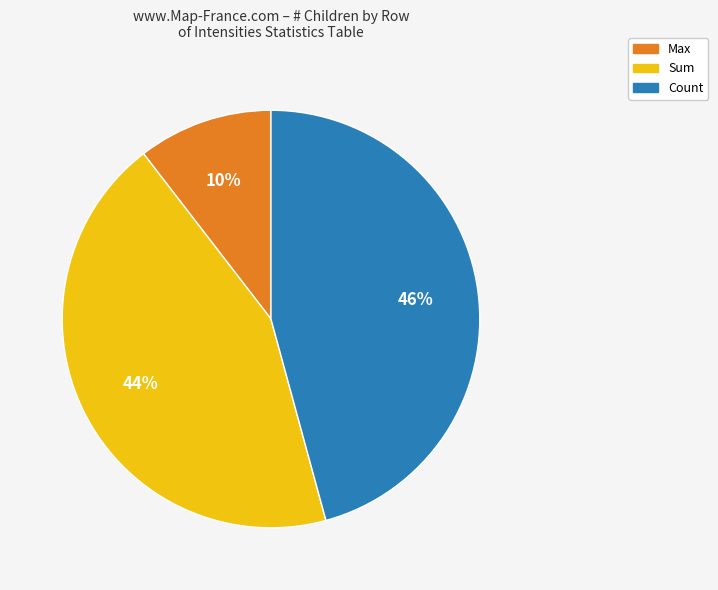

To the nearest percent, what is the average slice percentage?

33%